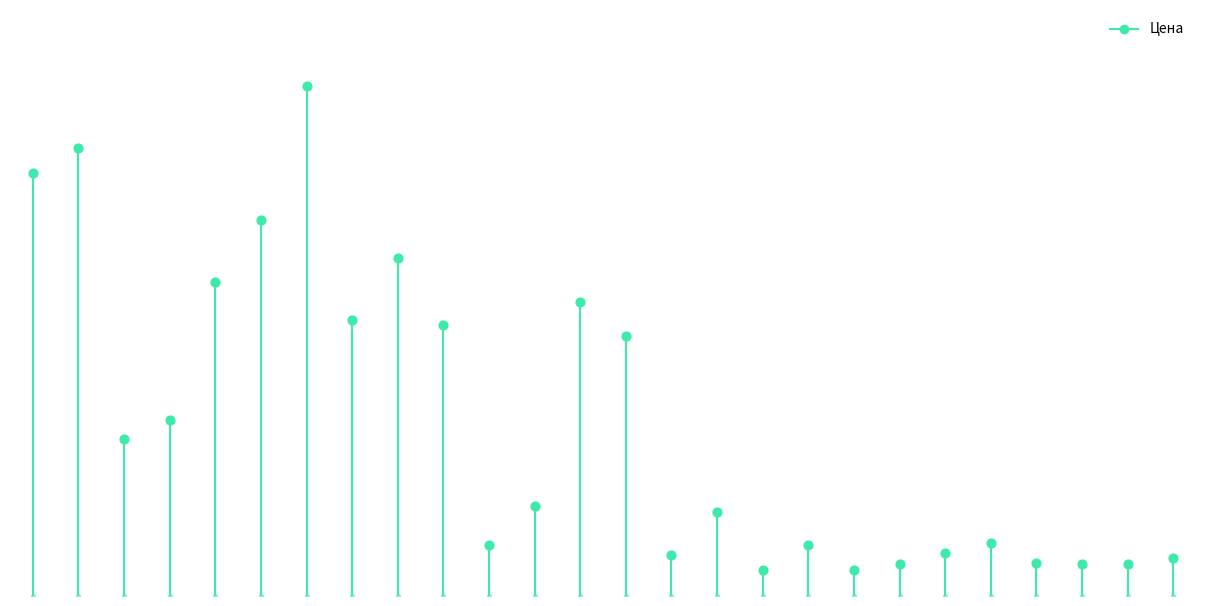

What is the change in value from 2 to 3?

+7.3